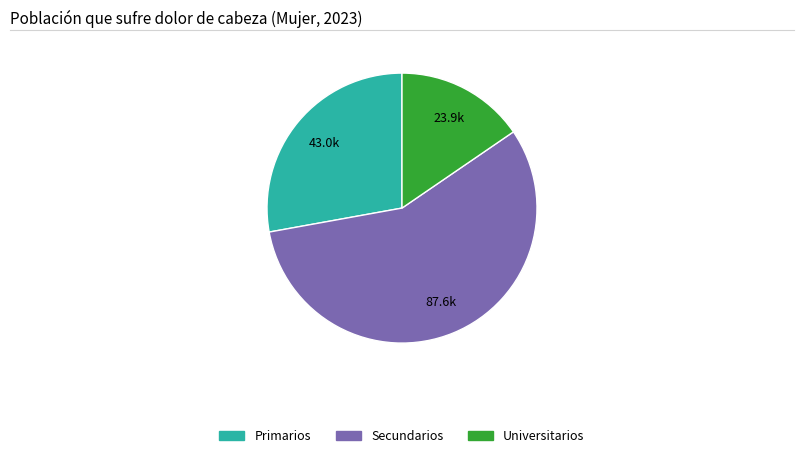

The Universitarios slice represents 15% of the pie. True or false?

True